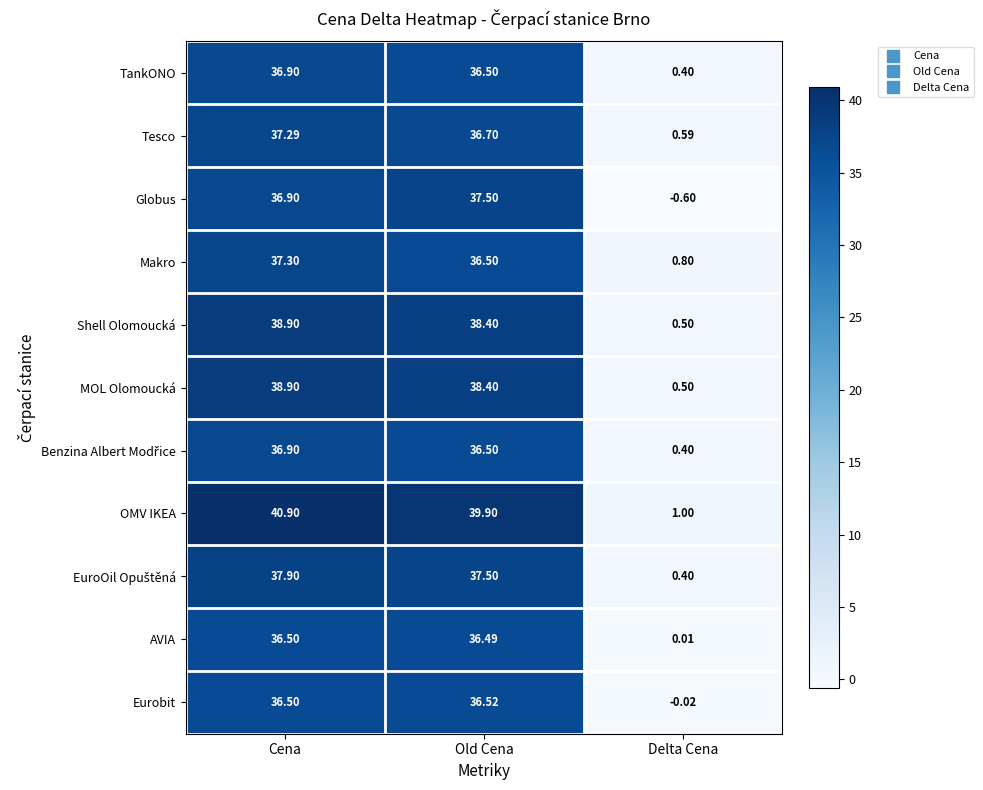

Where is AVIA nearest to the value 18?

Delta Cena